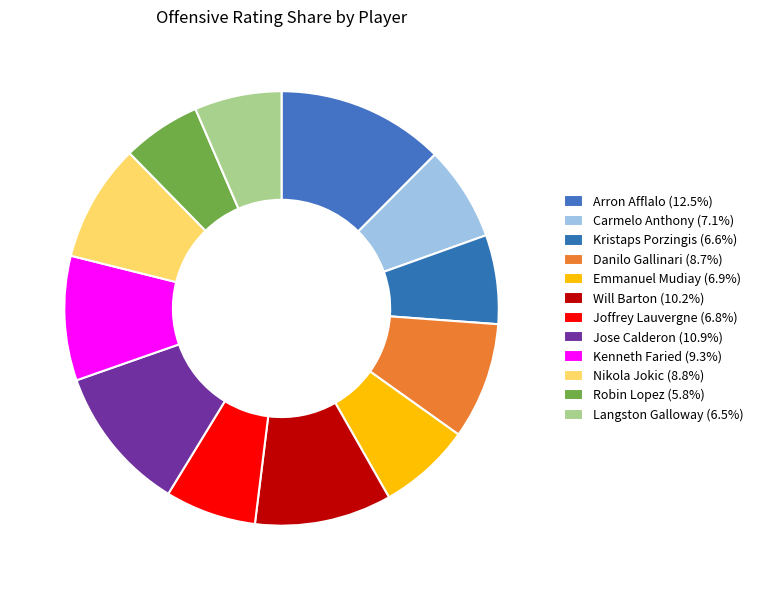

Count the number of slices in the pie.

12